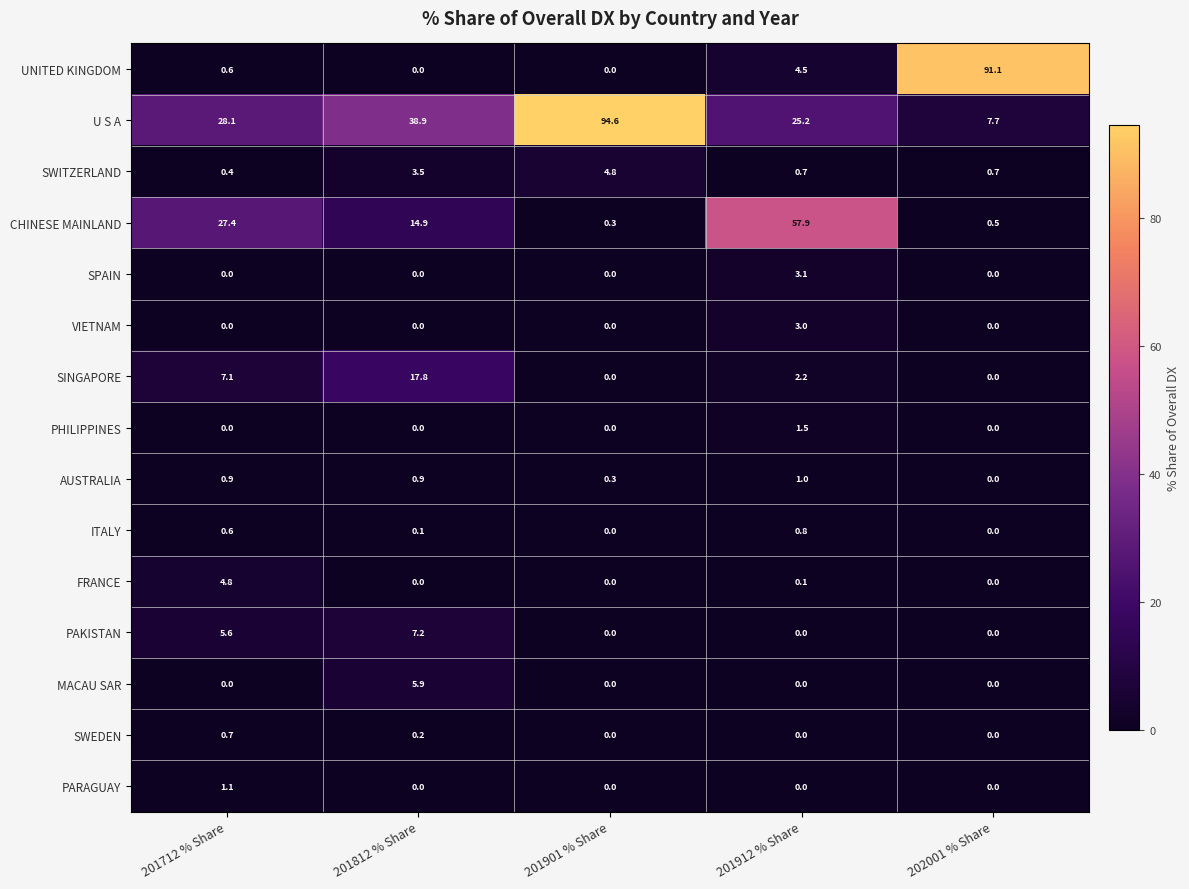

Is the value of FRANCE at 201712 % Share greater than the value of PHILIPPINES at 201912 % Share?

Yes